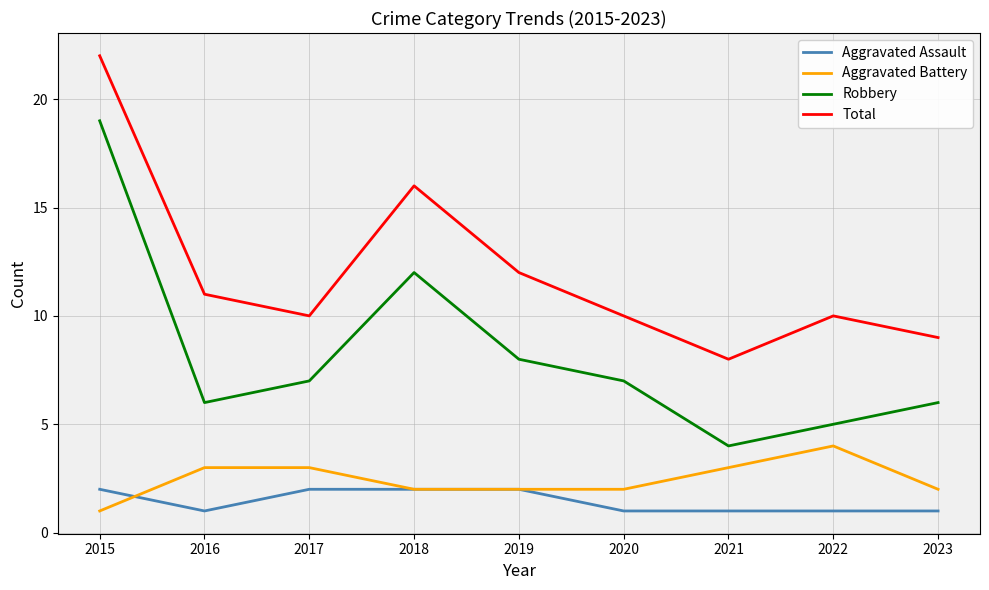

What are all the series names shown in the legend?

Aggravated Assault, Aggravated Battery, Robbery, Total